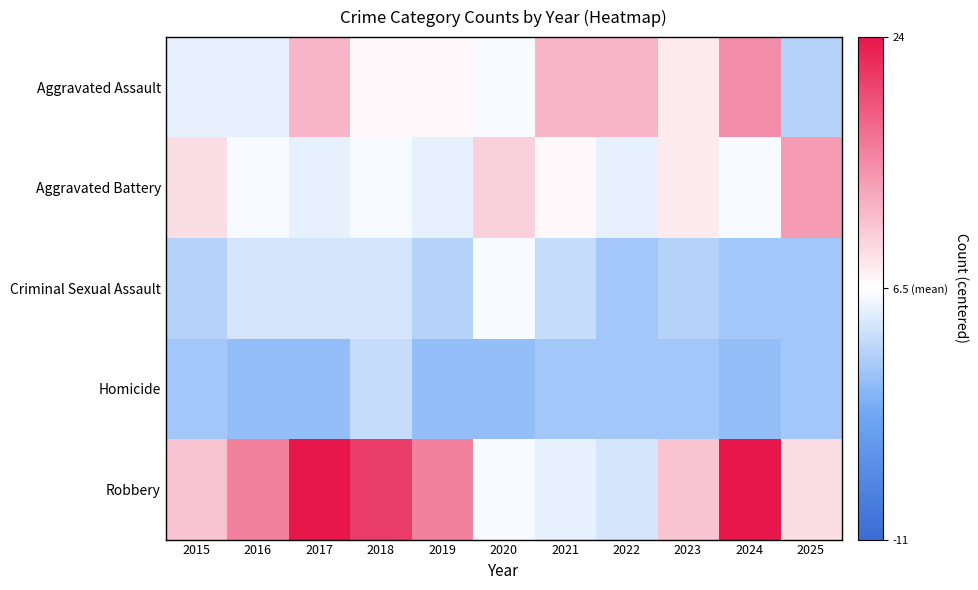

How many series are shown in this chart?

5